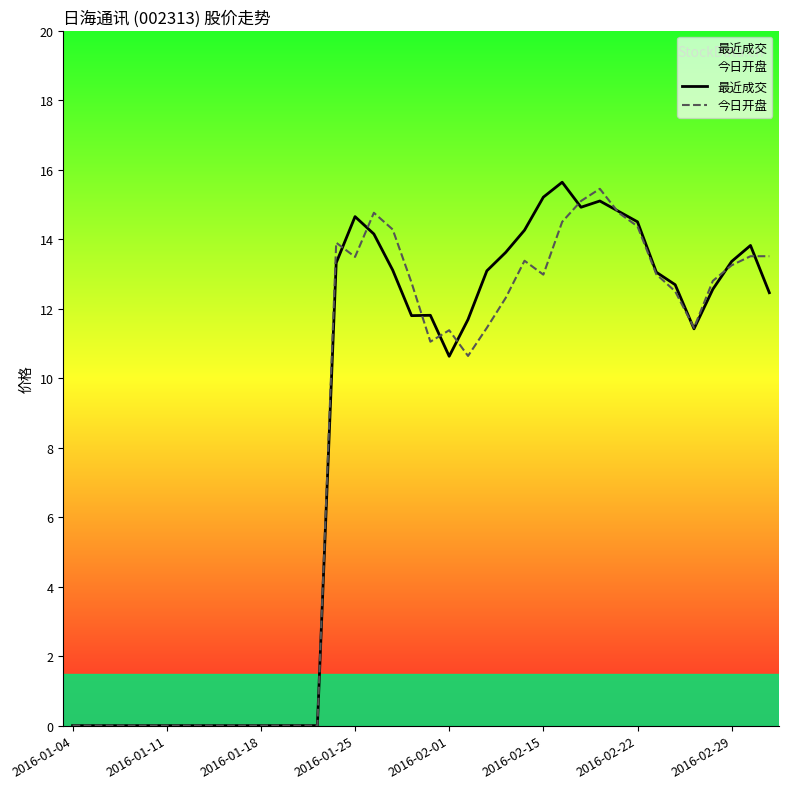

What is the maximum value shown in the chart?

15.6